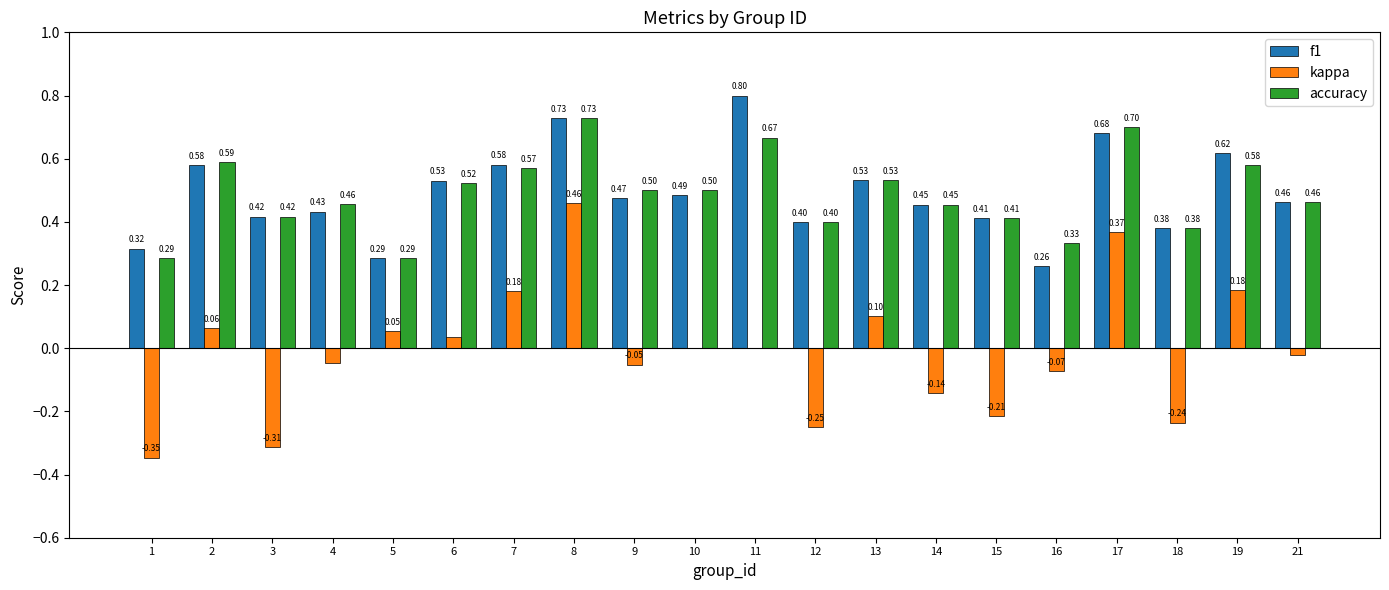

How many f1 values are between 0 and 1?

20